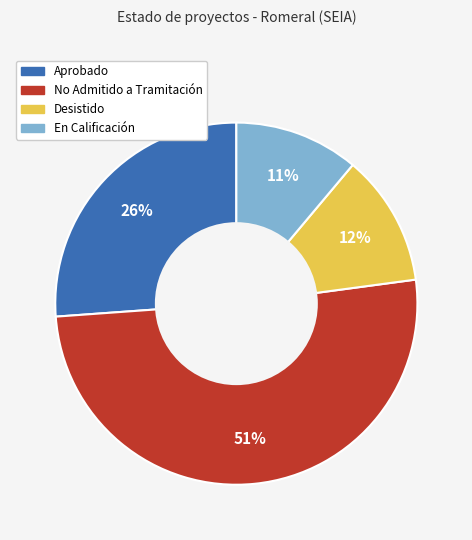

To the nearest percent, what is the combined percentage of No Admitido a Tramitación and En Calificación?

62%